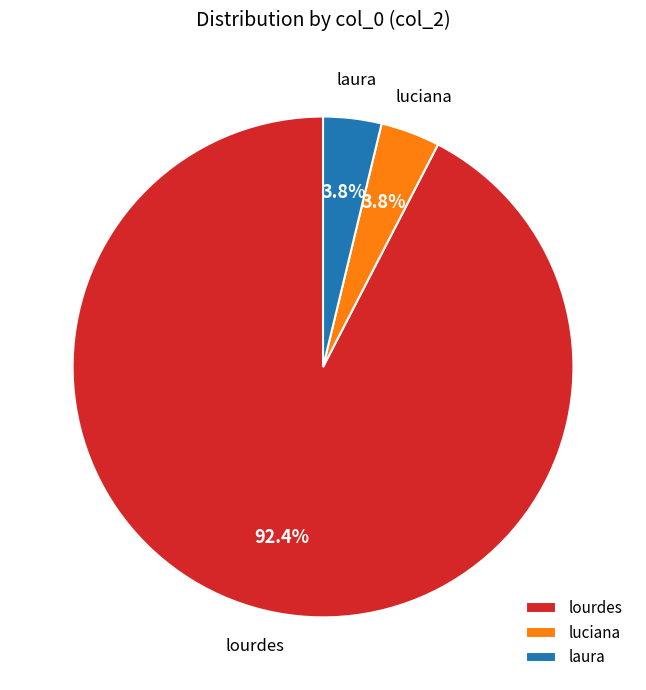

To the nearest percent, what is the difference between the lourdes and luciana slice percentages?

89%